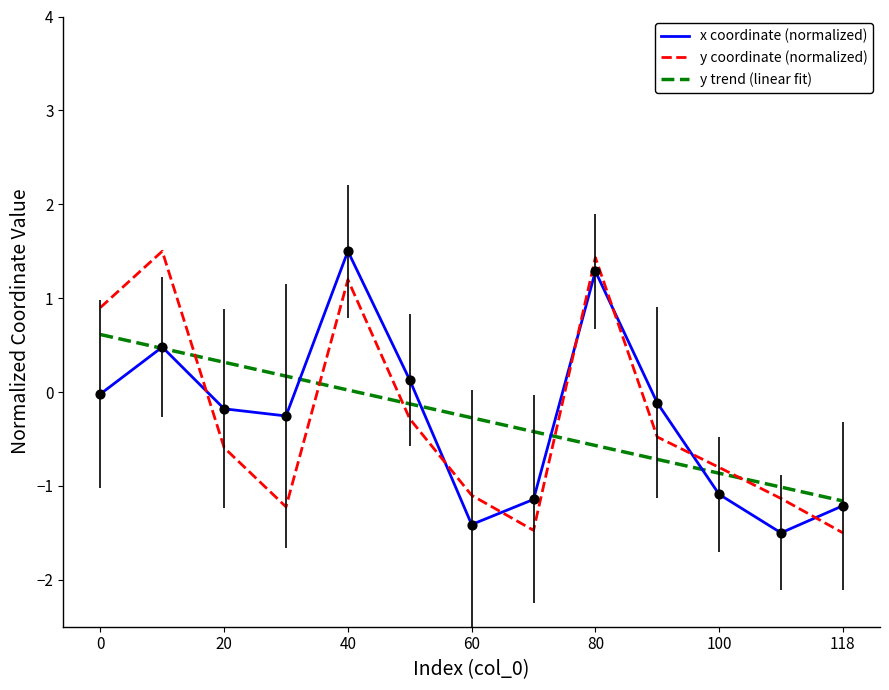

True or false: y coordinate (normalized) and x coordinate (normalized) cross at least once.

True